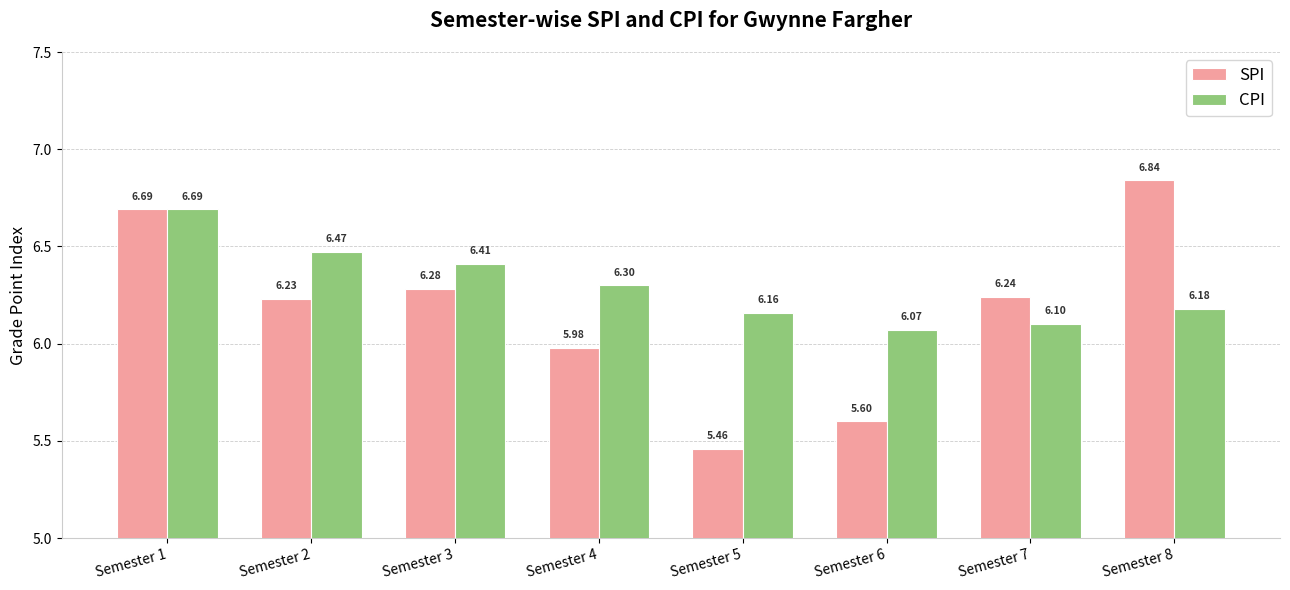

Which category has the lowest value in the CPI series?

Semester 6